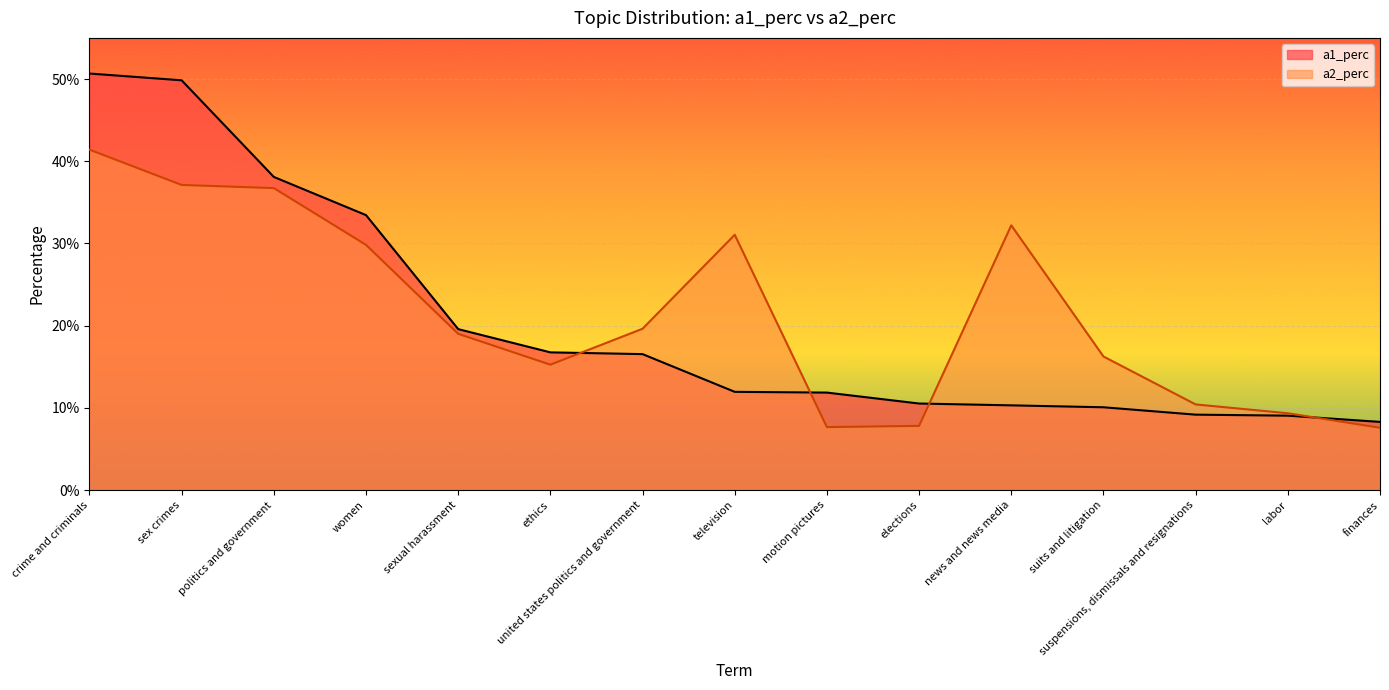

Reading right to left, transcribe all the data shown in this chart.

a1_perc: 0.1	0.1	0.1	0.1	0.1	0.1	0.1	0.1	0.2	0.2	0.2	0.3	0.4	0.5	0.5
a2_perc: 0.1	0.1	0.1	0.2	0.3	0.1	0.1	0.3	0.2	0.2	0.2	0.3	0.4	0.4	0.4